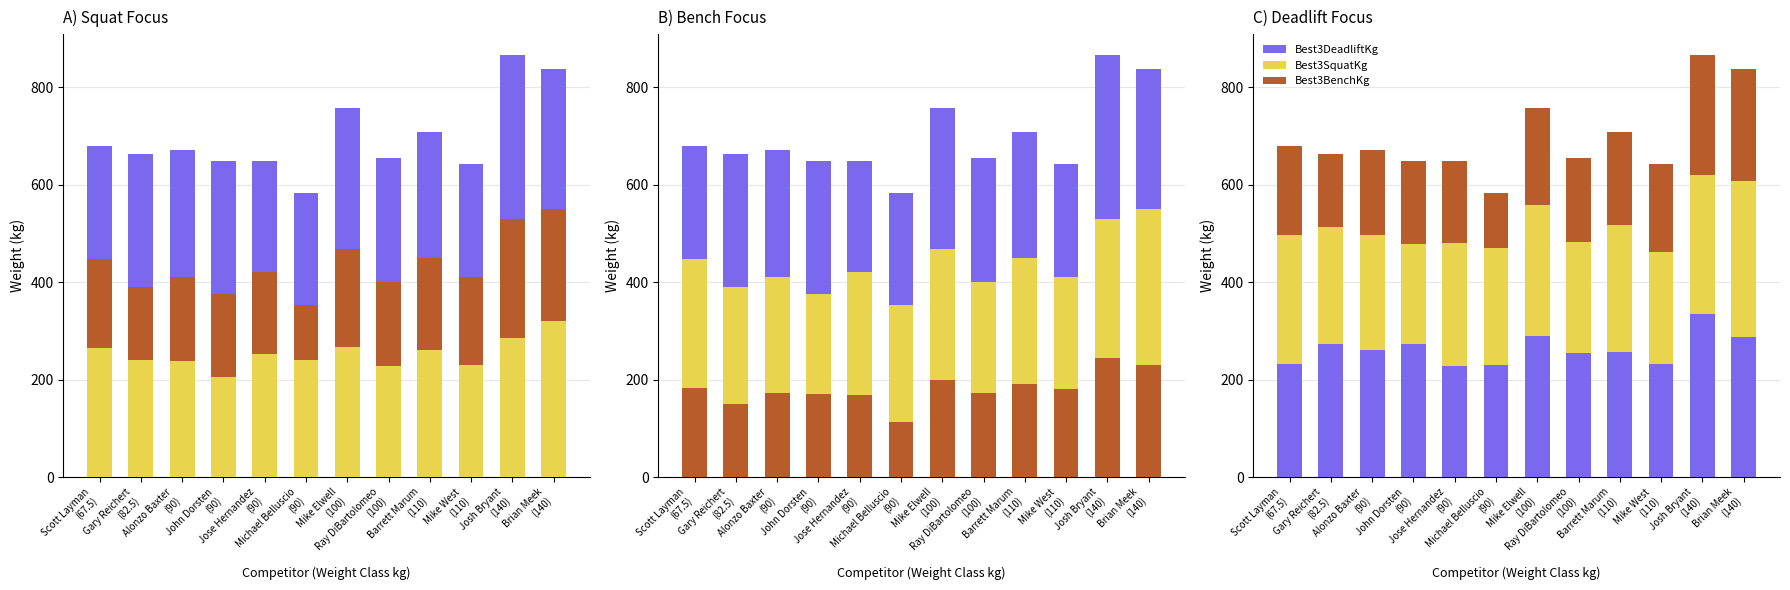

The Best3SquatKg series shows 264.9 at Scott Layman
(67.5). True or false?

True